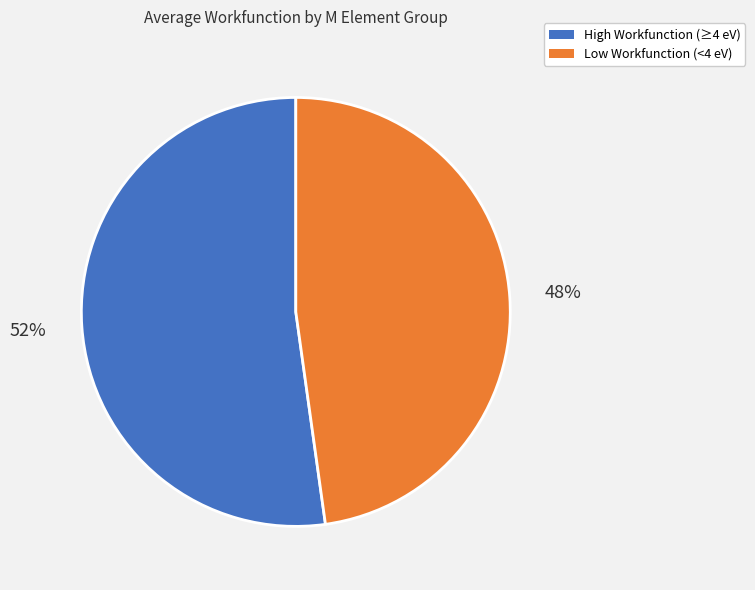

Between Low Workfunction (<4 eV) and High Workfunction (≥4 eV), which is larger?

High Workfunction (≥4 eV)